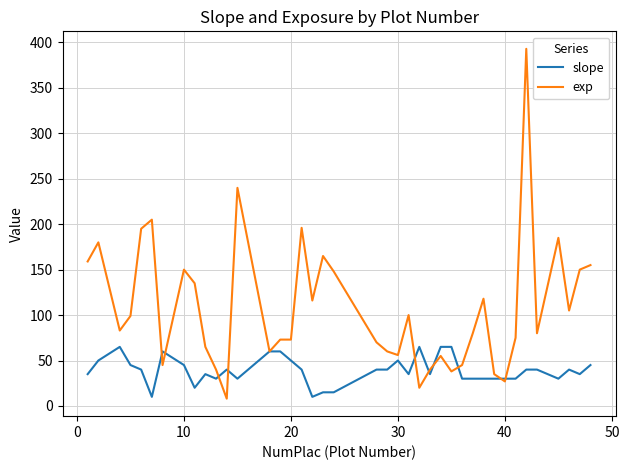

Count the number of data series in this chart.

2